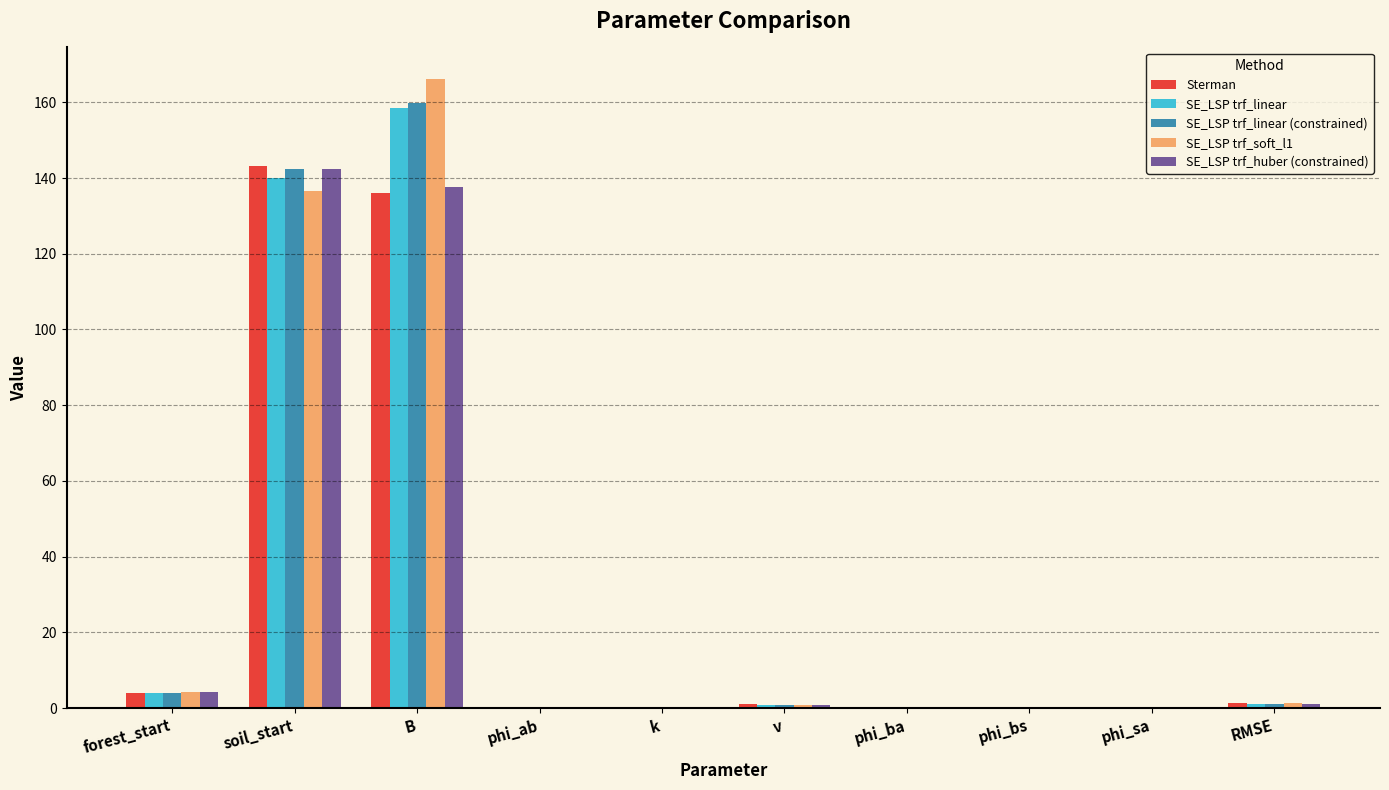

How many groups of bars are there?

10